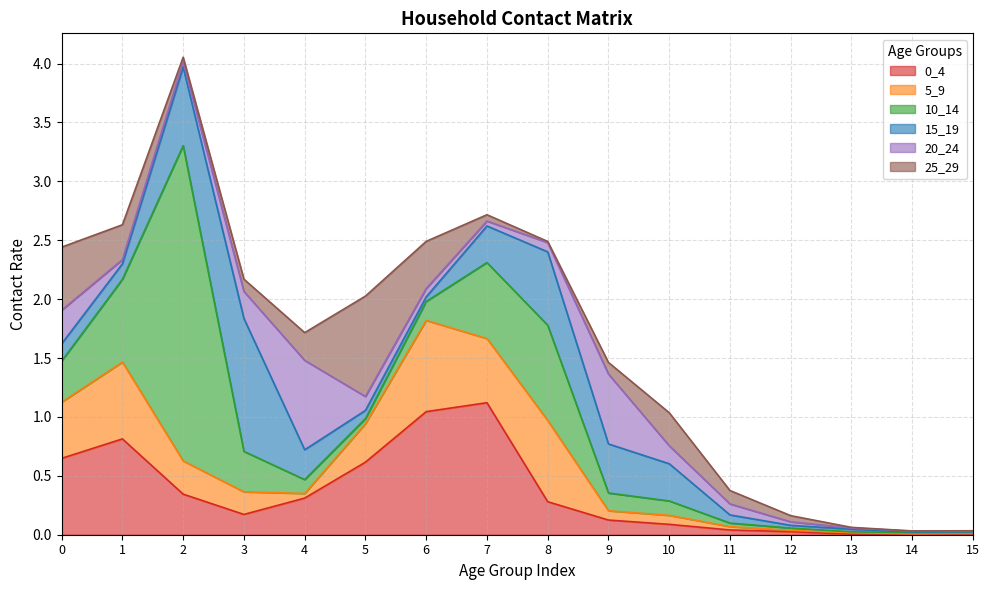

True or false: 15_19 has more than 2 points higher than both neighbors.

False